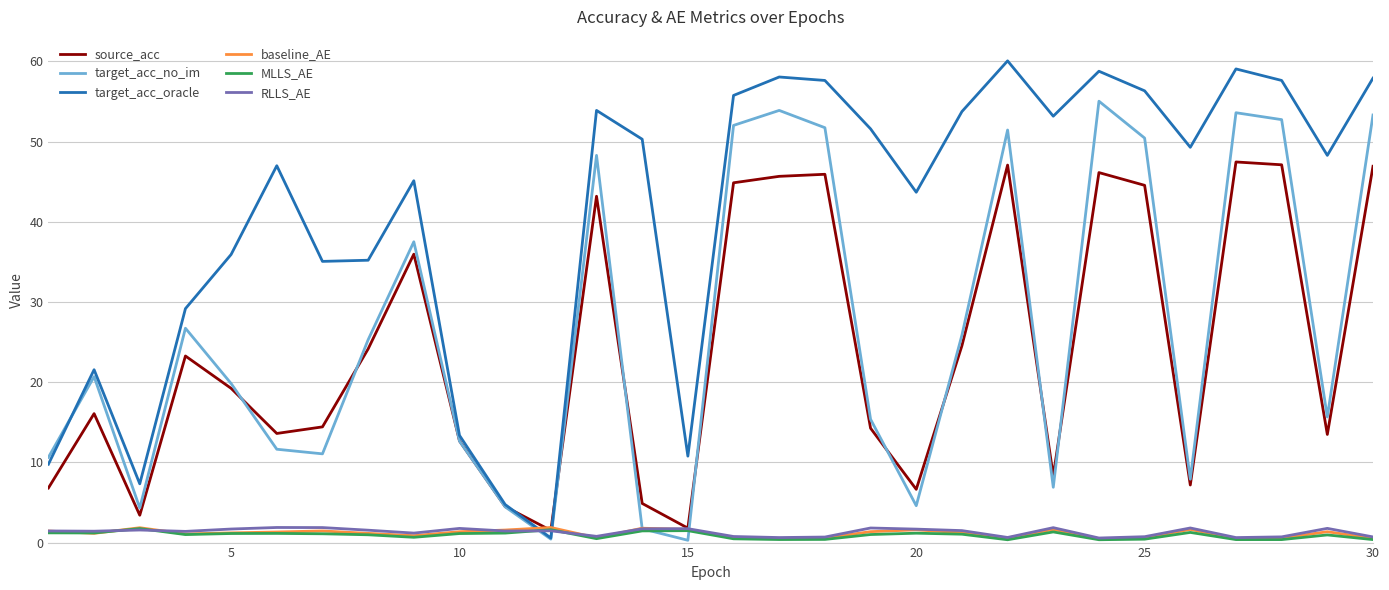

What is the greatest value displayed?

60.1